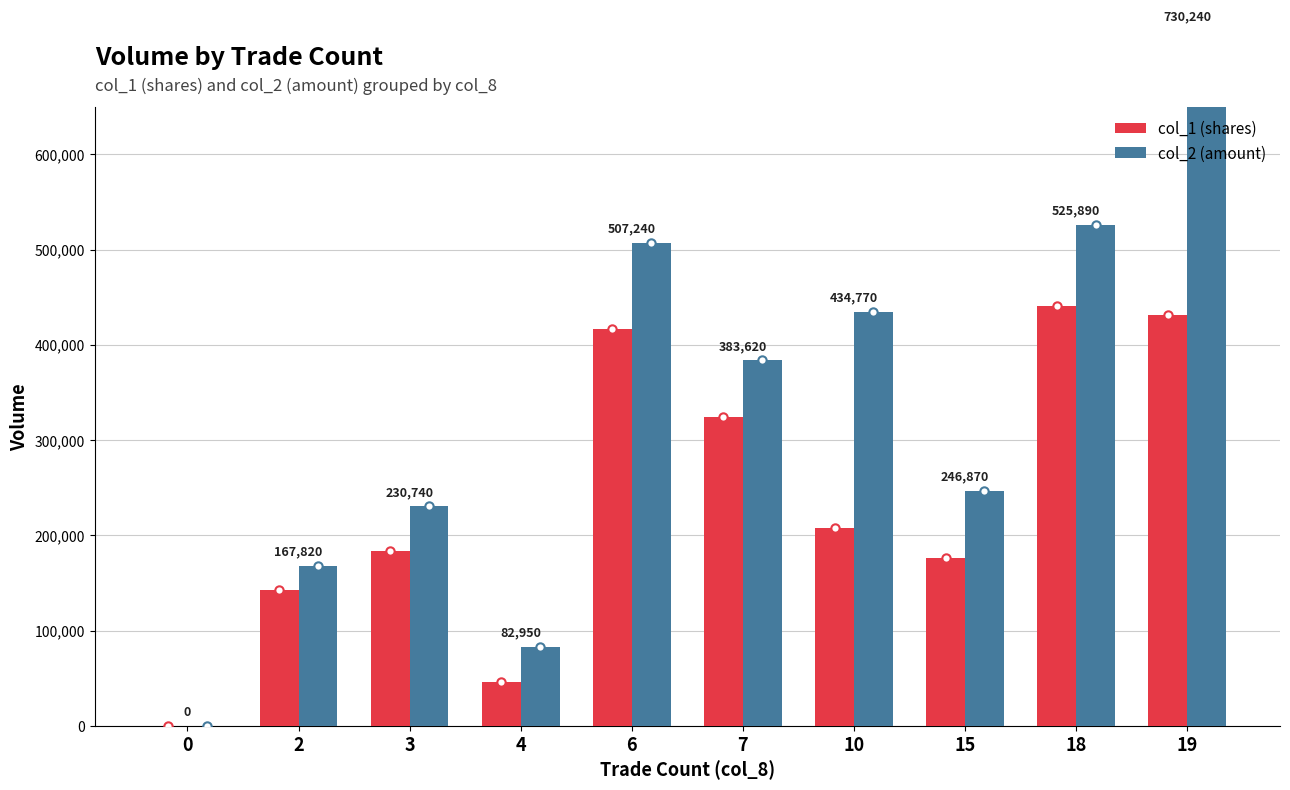

What is the sum of the col_2 (amount) values at 2 and 0?

167820